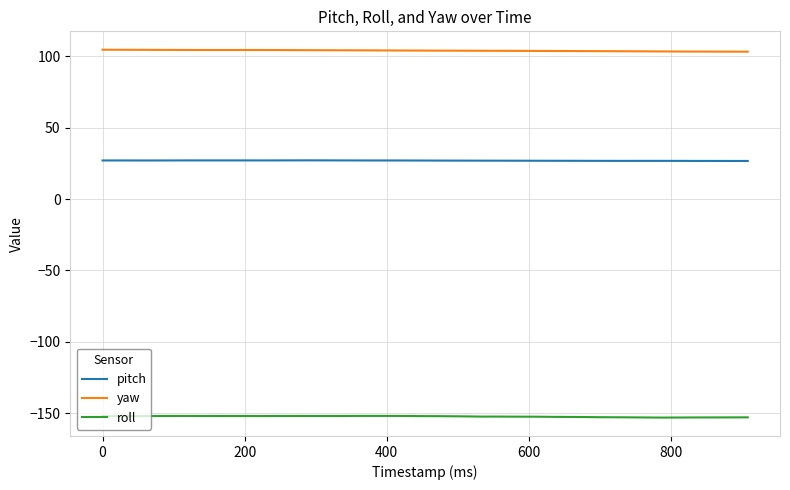

What is the average value of the yaw series?

104.0